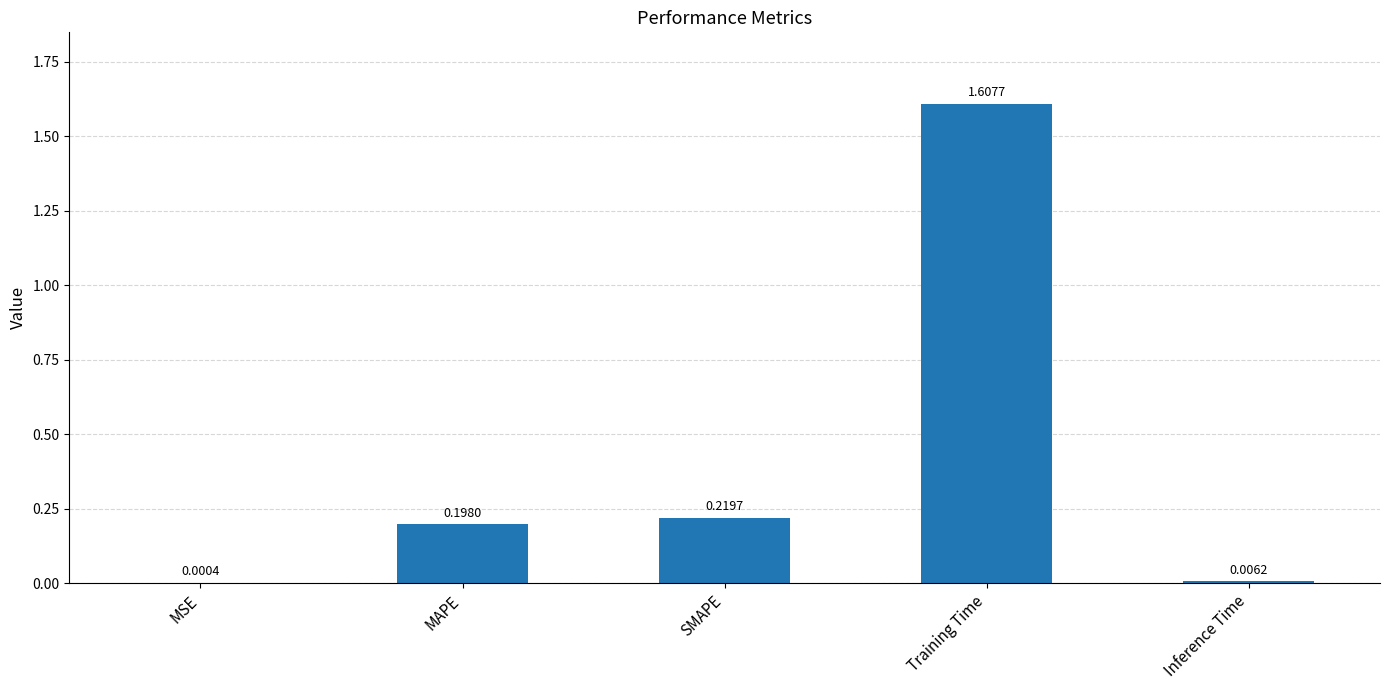

Which has a higher value, Inference Time or MAPE?

MAPE